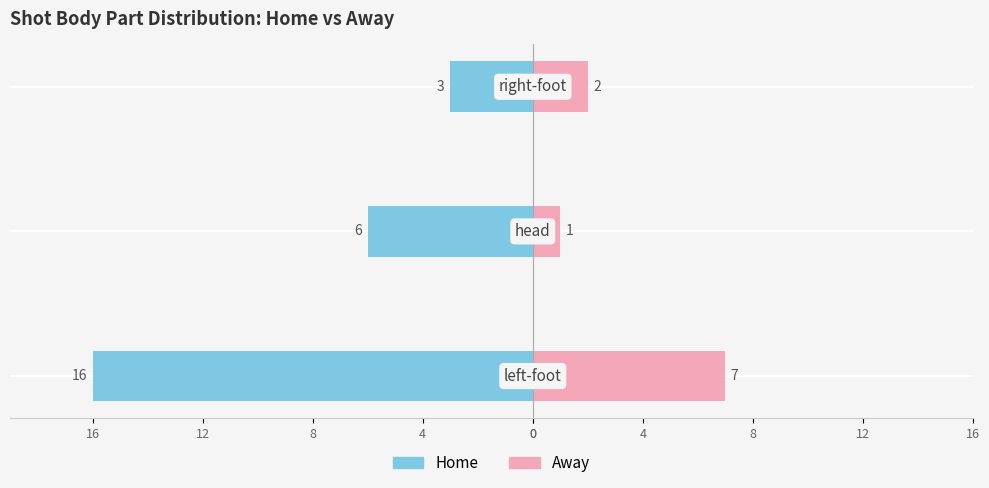

How many Away values are between 1 and 7?

3